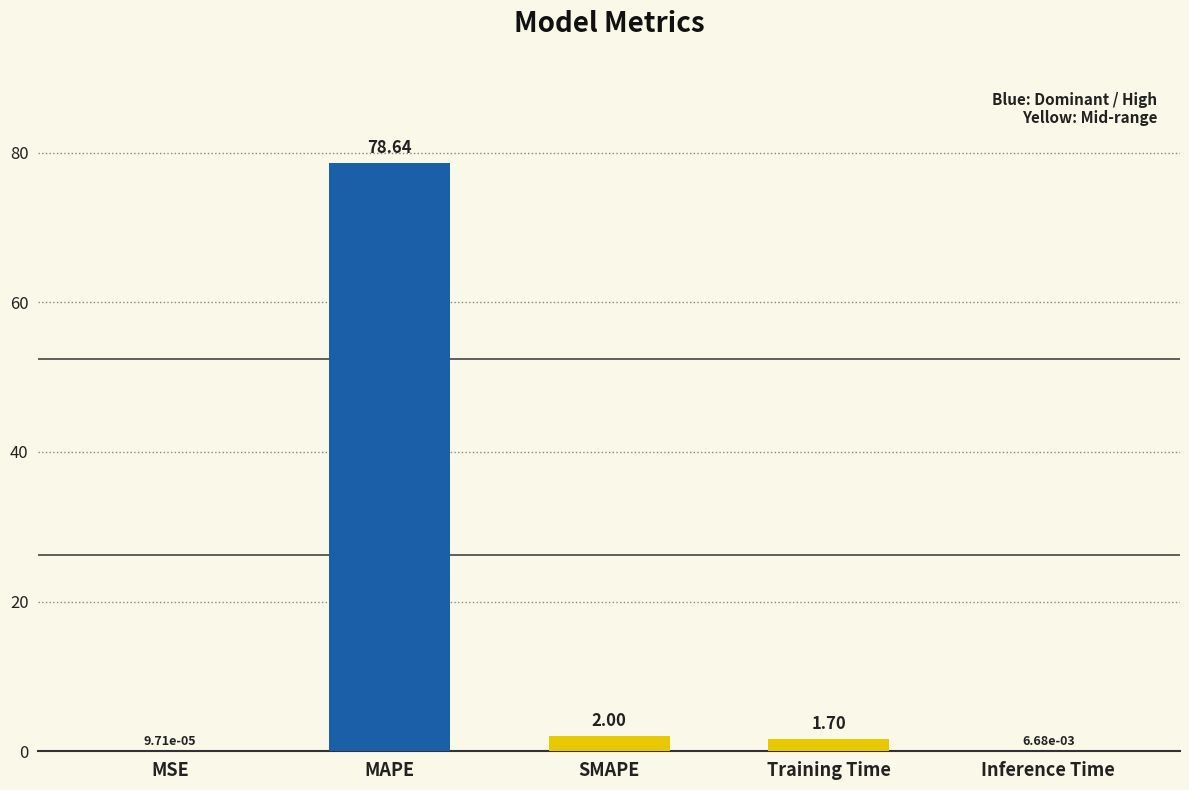

True or false: the data shows 2.0 at SMAPE.

True